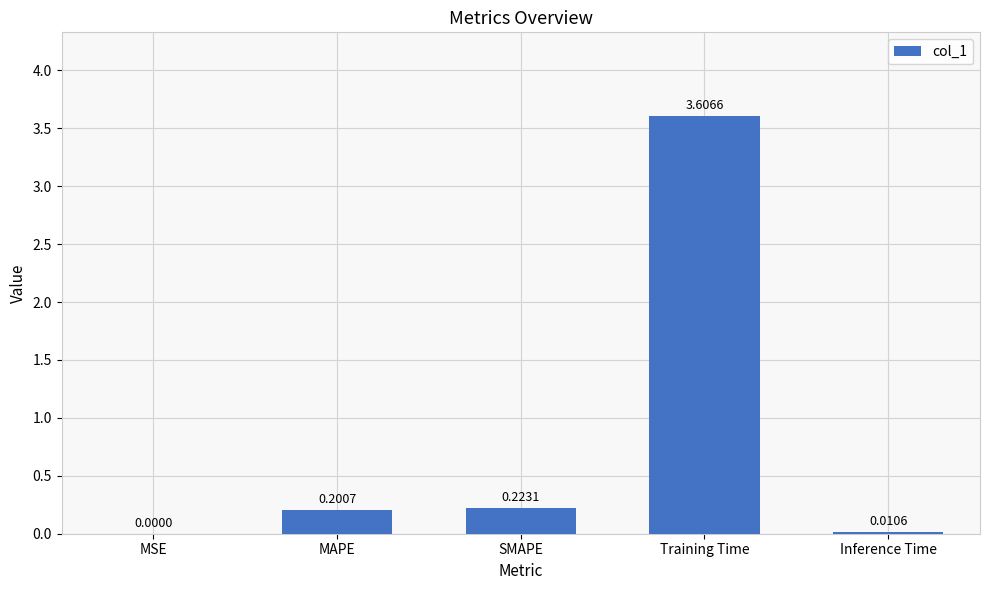

Where is the data nearest to the value 1?

SMAPE